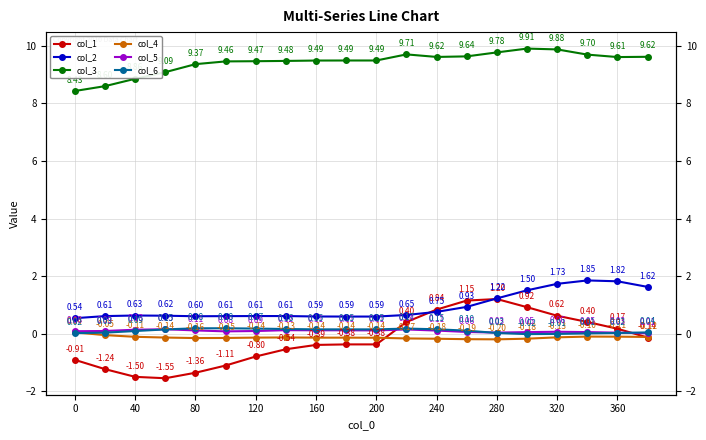

True or false: col_5 and col_2 intersect in this chart.

False